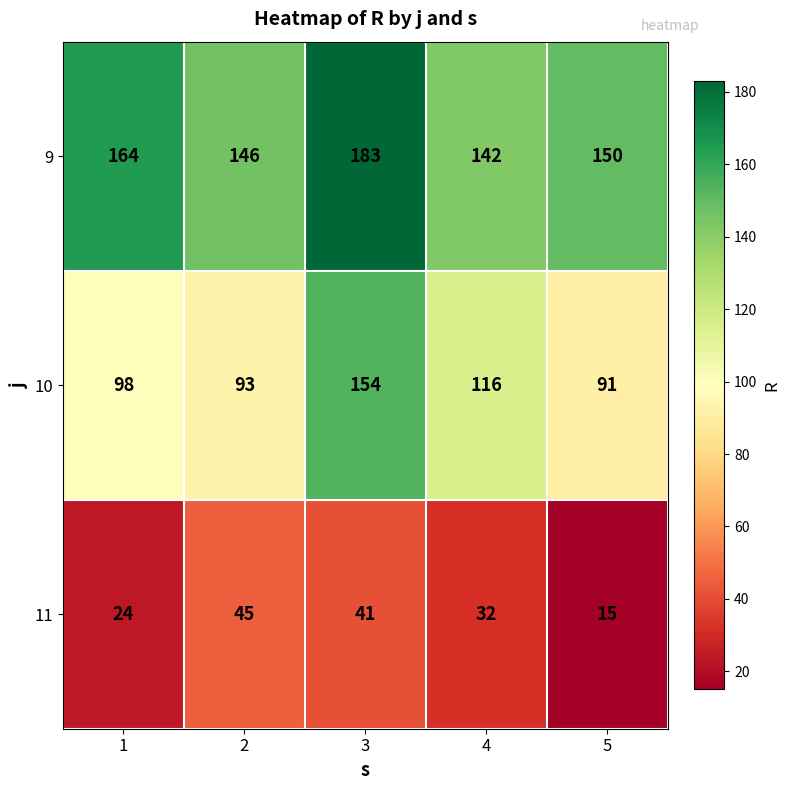

At how many categories does at least one series exceed 144?

4